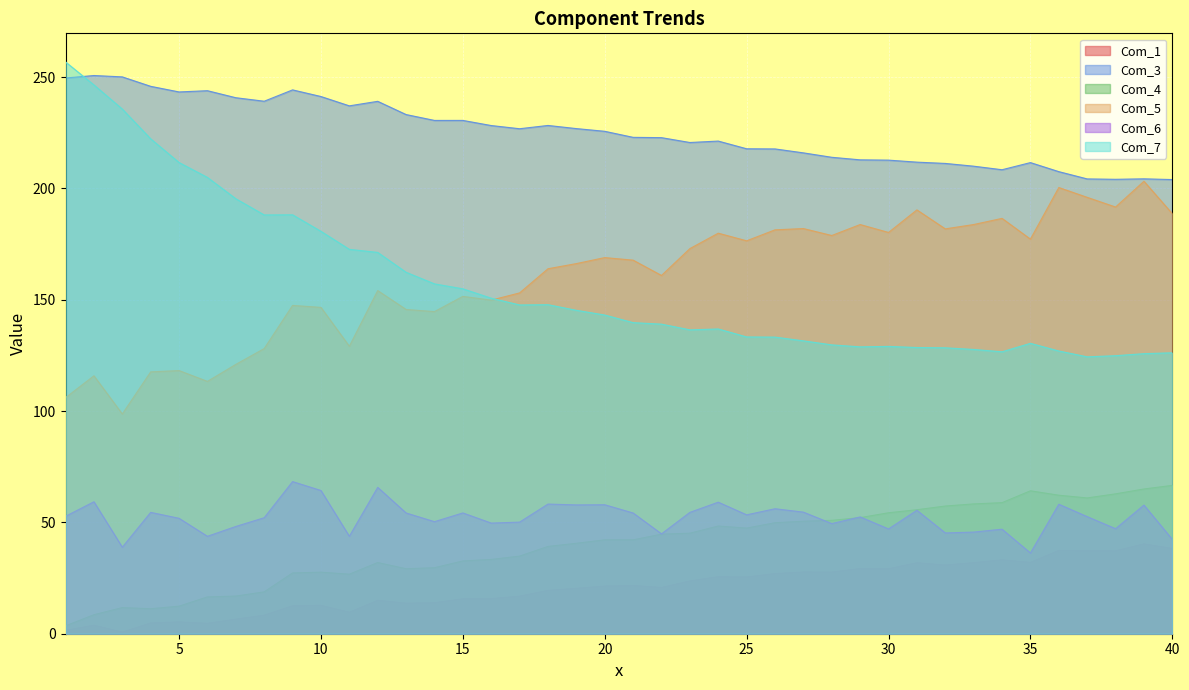

Rank the series by their maximum value, from highest to lowest.

Com_7, Com_3, Com_5, Com_6, Com_4, Com_1